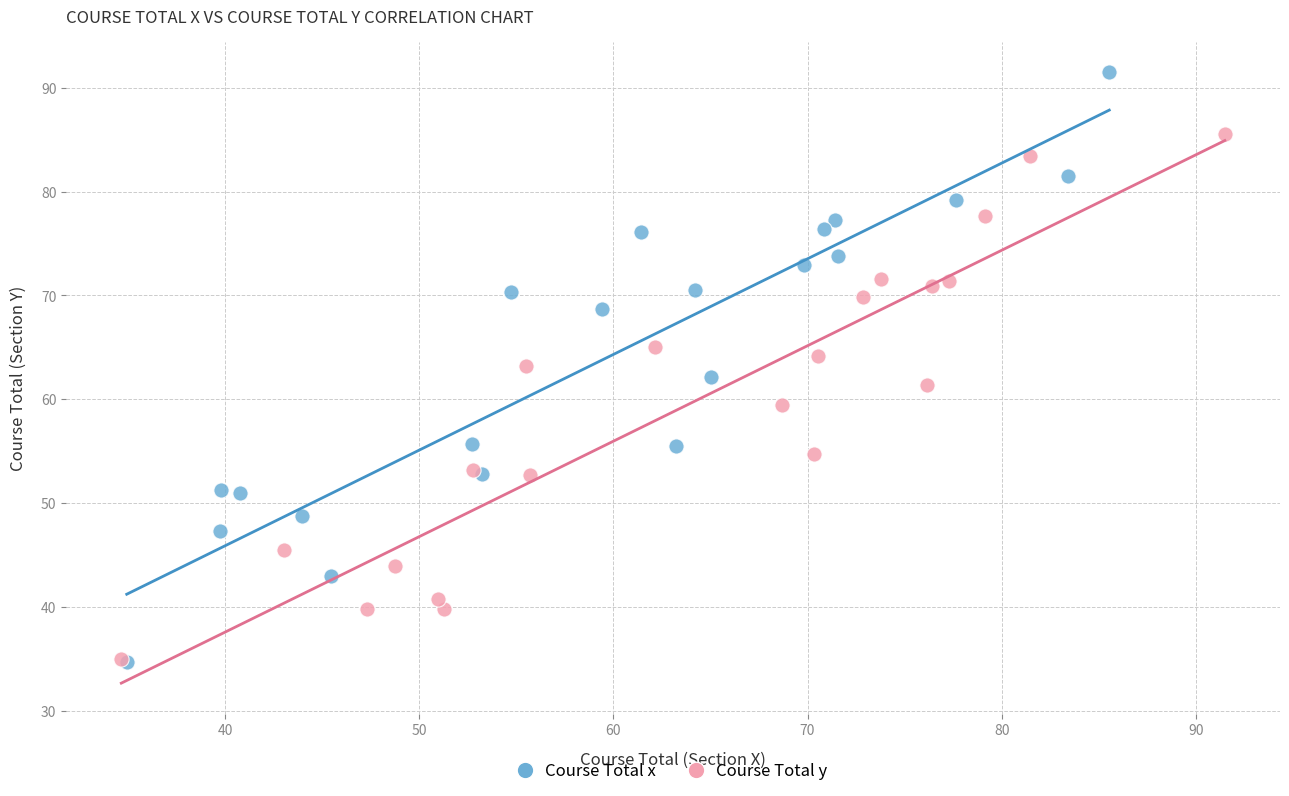

Which series has the largest Y range (max minus min)?

Course Total x